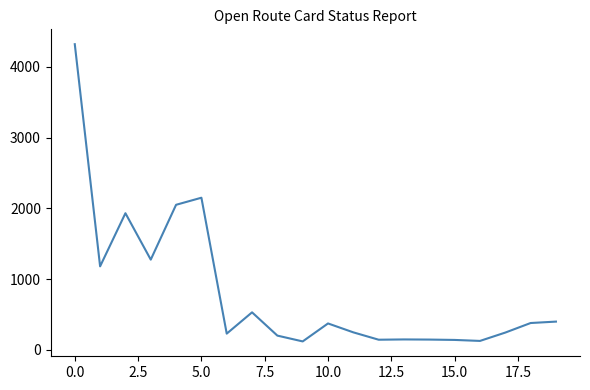

How many lines are shown in the chart?

1